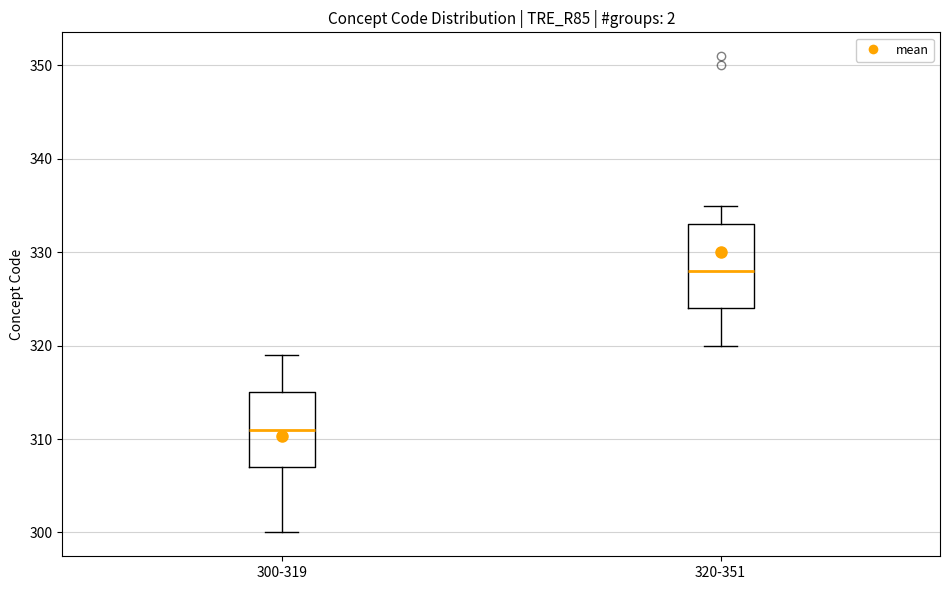

Where is the lower edge of the box for 300-319 on the y-axis? The values are not printed on the chart, so give them approximately, as read against the axis.

307